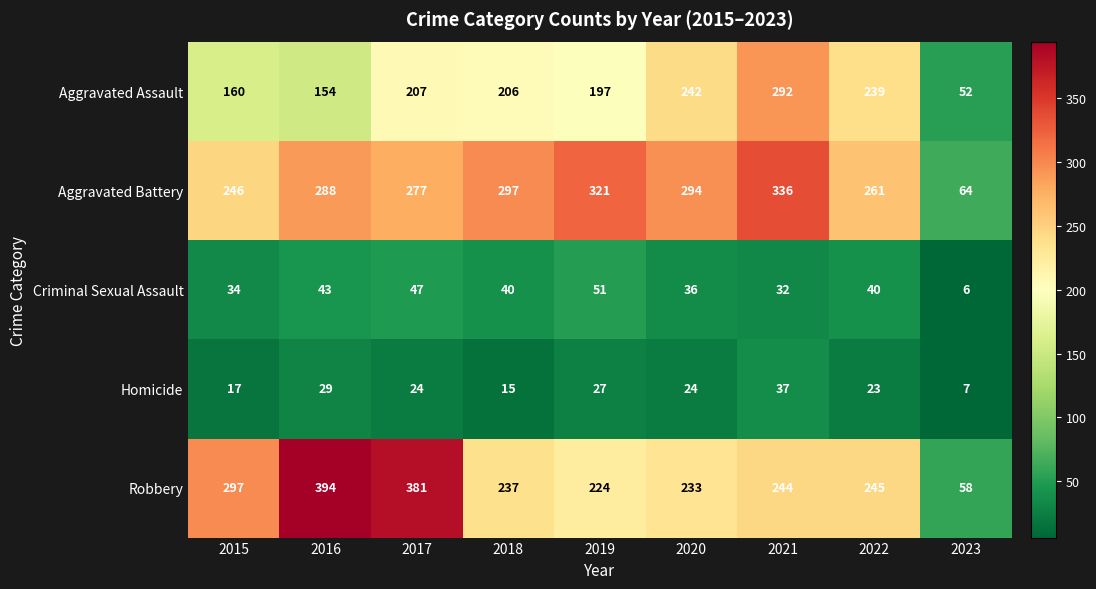

What is the sum of all Robbery values?

2313